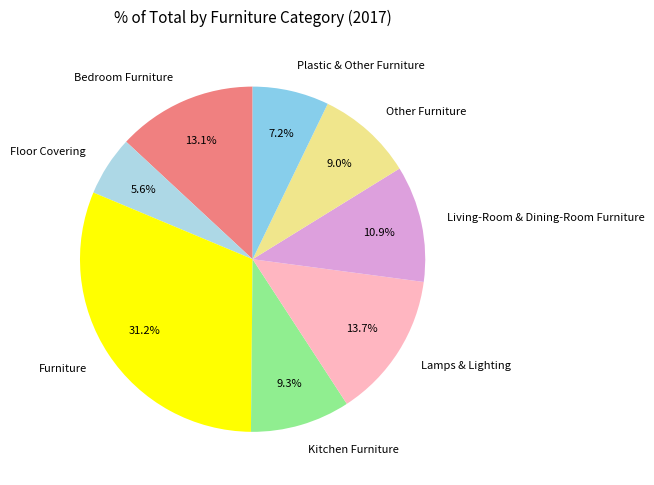

To the nearest percent, what is the combined percentage of Kitchen Furniture and Lamps & Lighting?

23%